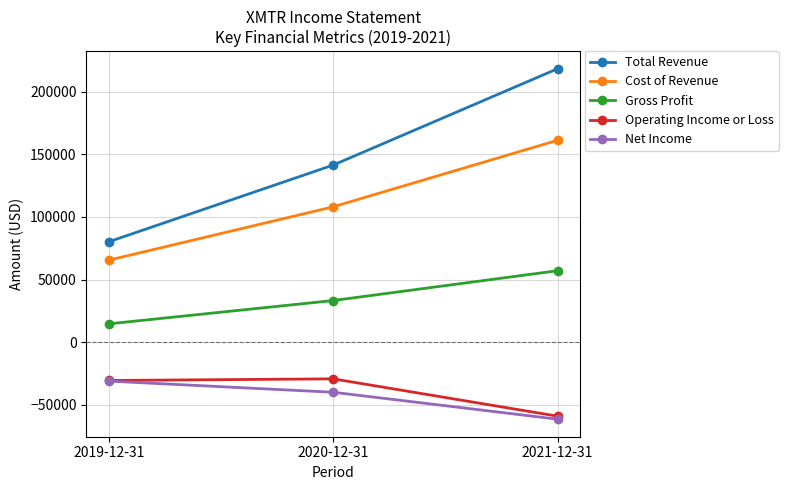

How many values in the Net Income series exceed -39900?

1